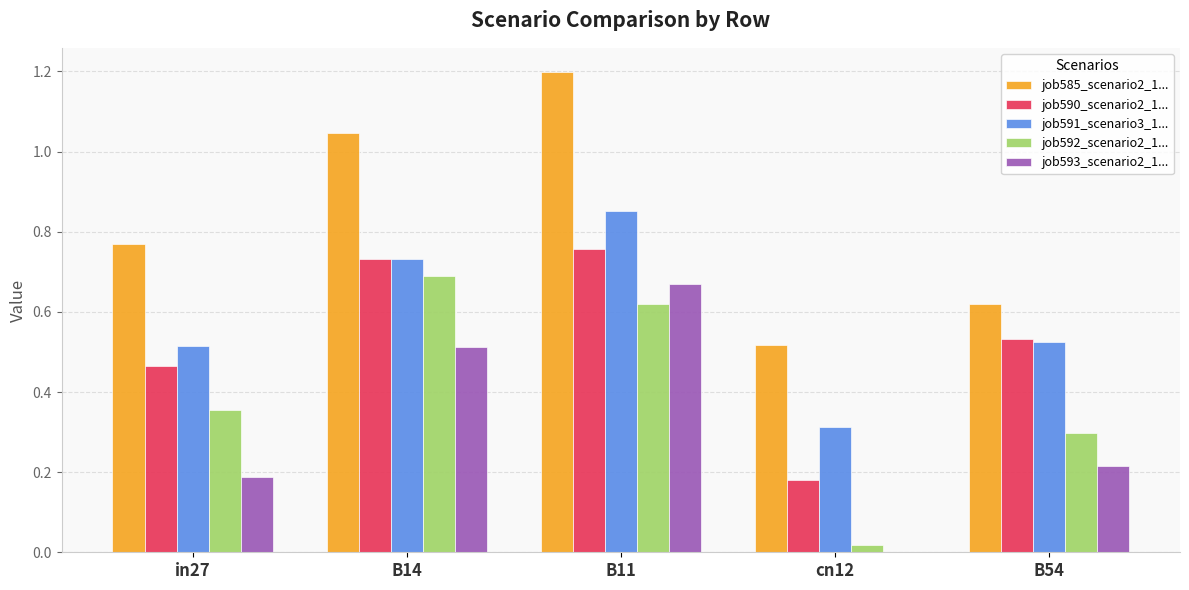

Is the value of job585_scenario2_1... at cn12 greater than the value of job591_scenario3_1... at cn12?

Yes